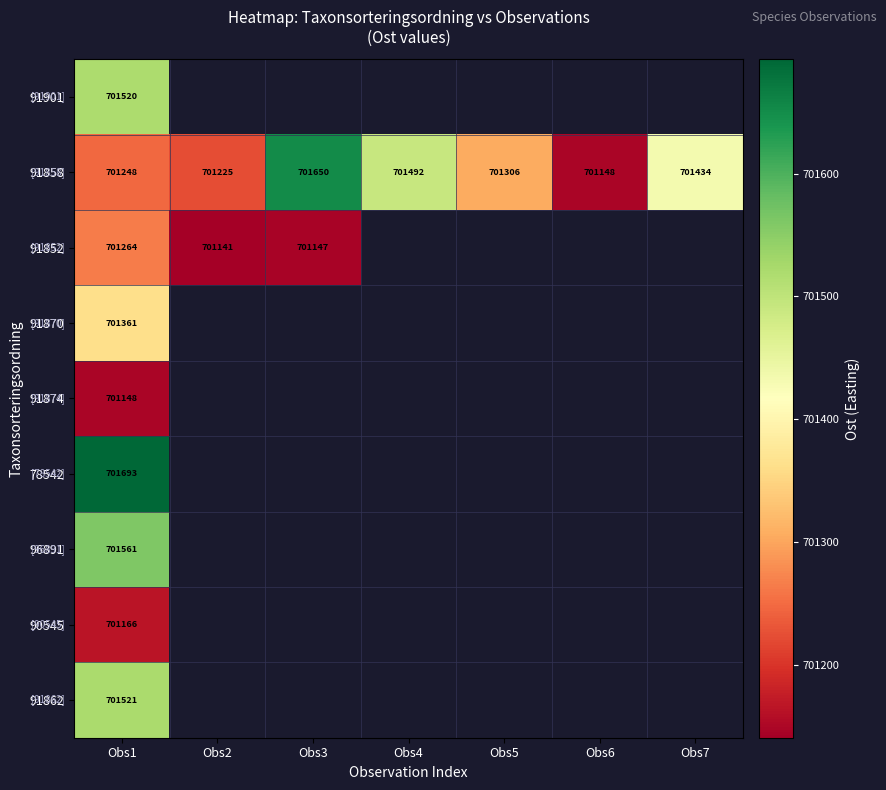

At how many categories does at least one series exceed 701652?

1